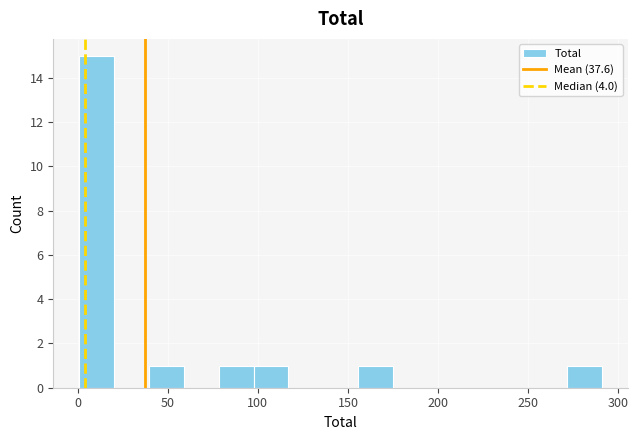

Around what value on the x-axis is the tallest bar? Give the approximate position of its centre, as read against the axis.

10